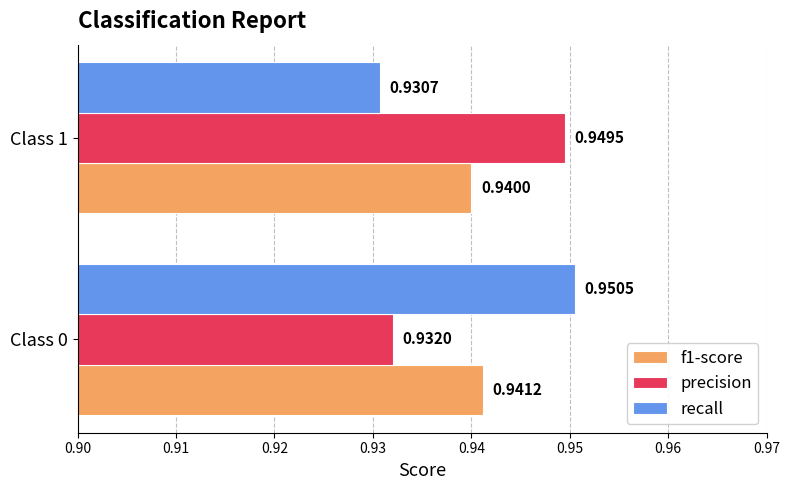

What is the sum of all recall values?

1.9